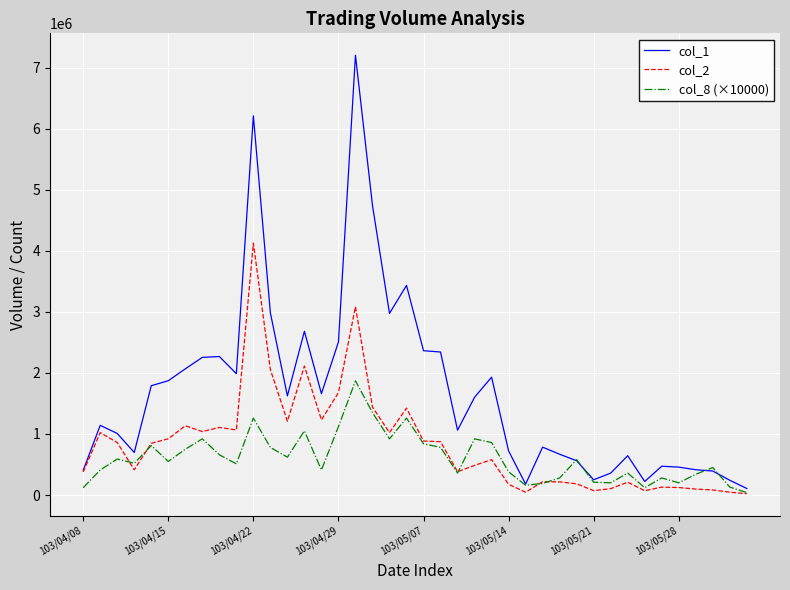

Does the chart have visible grid lines?

Yes